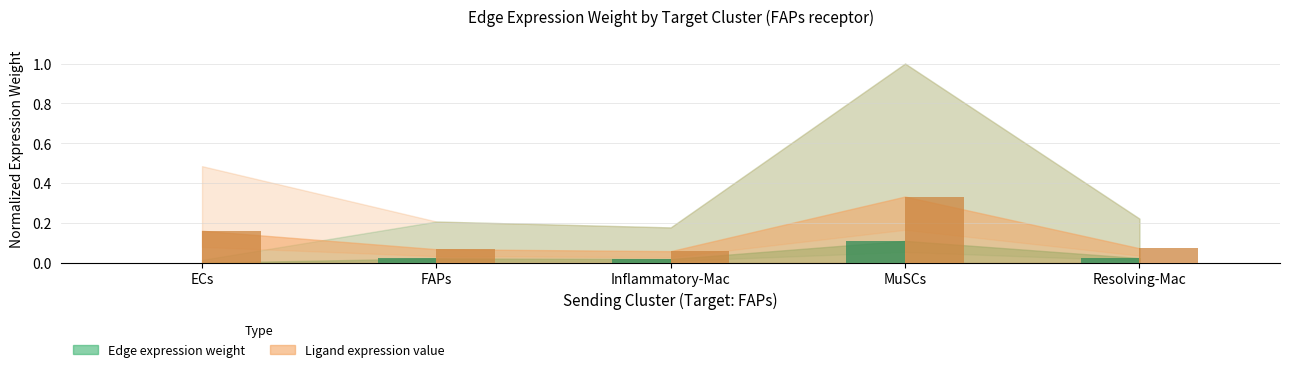

What is the value of the Ligand average expression value bar at the 4th from the left?

0.3